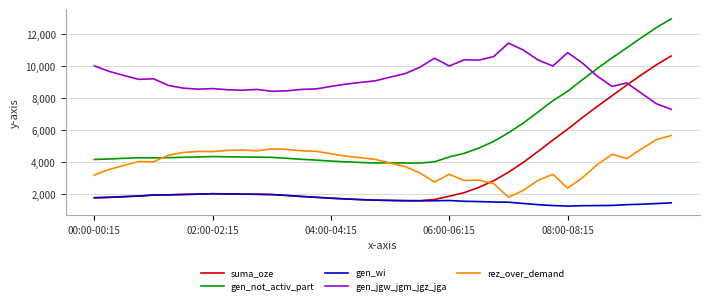

What is the difference between the maximum and minimum values in the gen_jgw_jgm_jgz_jga series?

4138